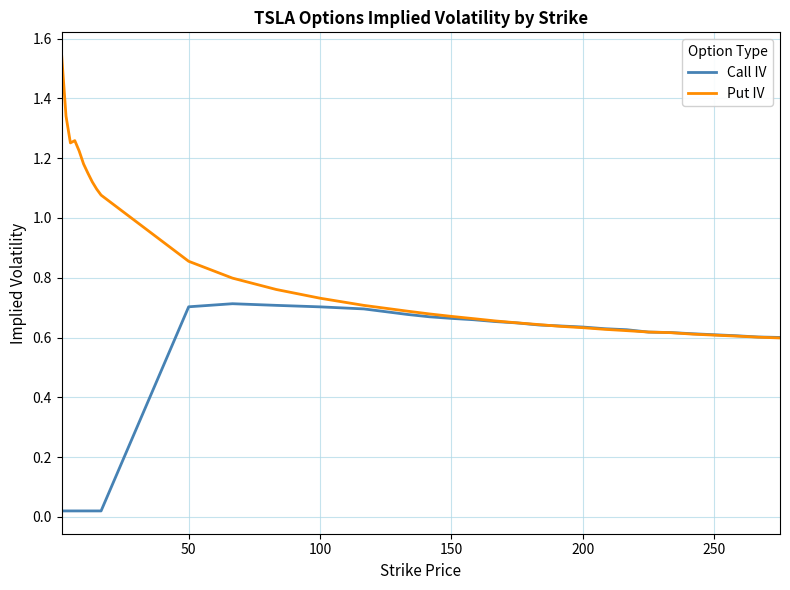

Rank the series by their maximum value, from highest to lowest.

Put IV, Call IV